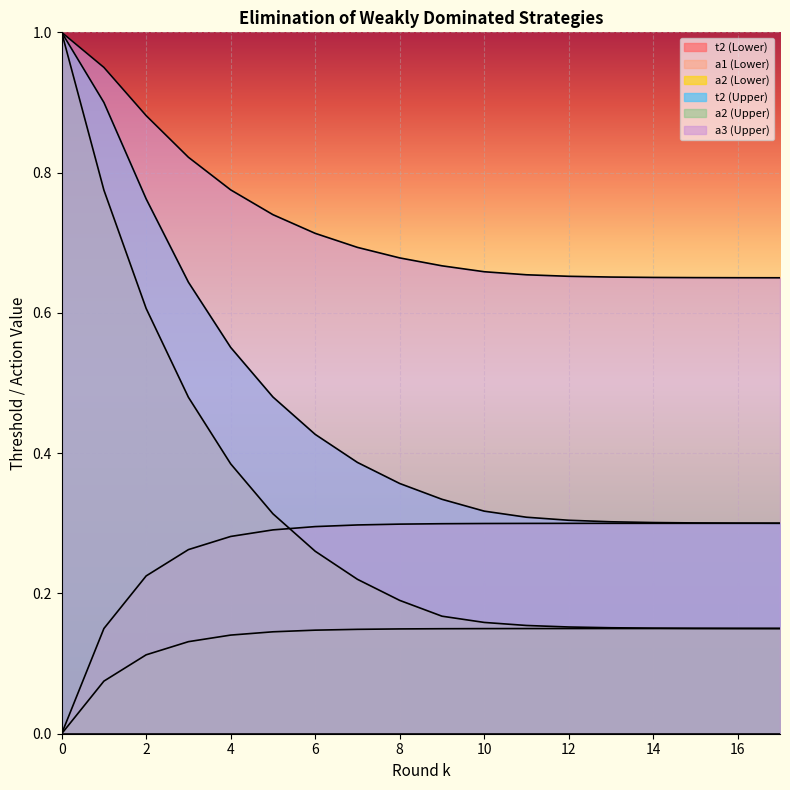

How many lines are shown in the chart?

6